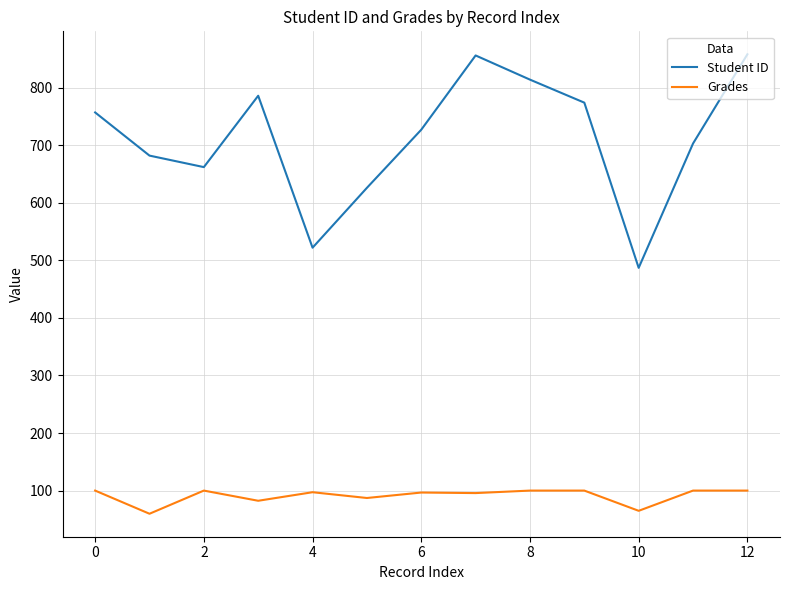

Which series has the largest total across all categories?

Student ID